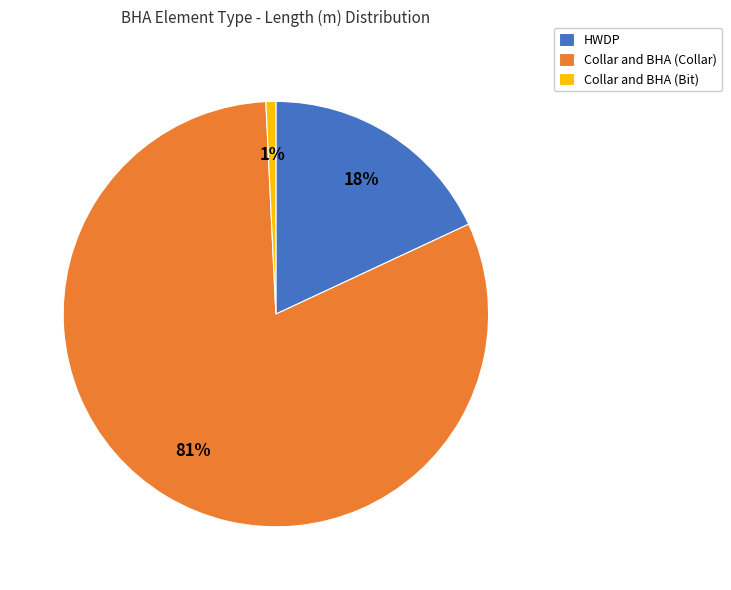

Between Collar and BHA (Bit) and HWDP, which is larger?

HWDP